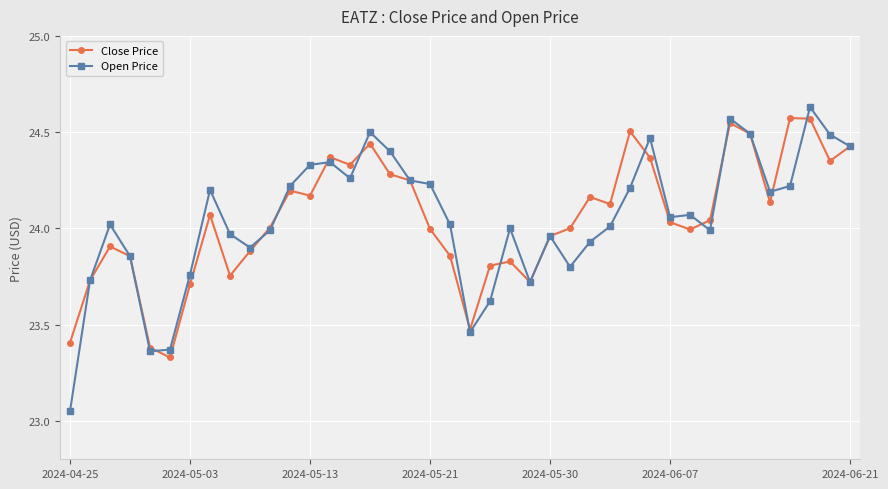

True or false: Close Price has more than 1 interior local peaks.

True